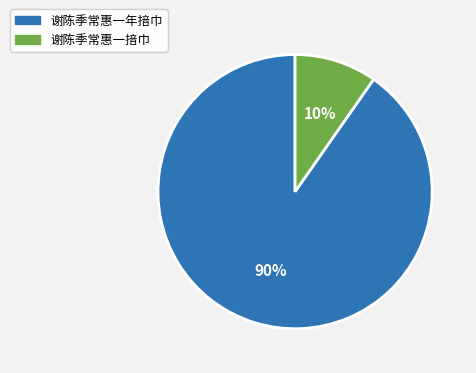

Does 谢陈季常惠一年揞巾 represent more than half of the total?

Yes